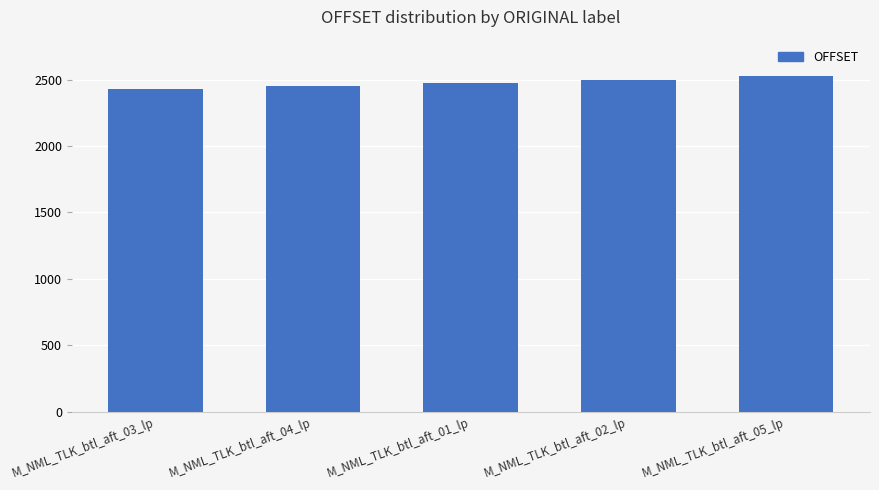

How many bars are there in total?

5